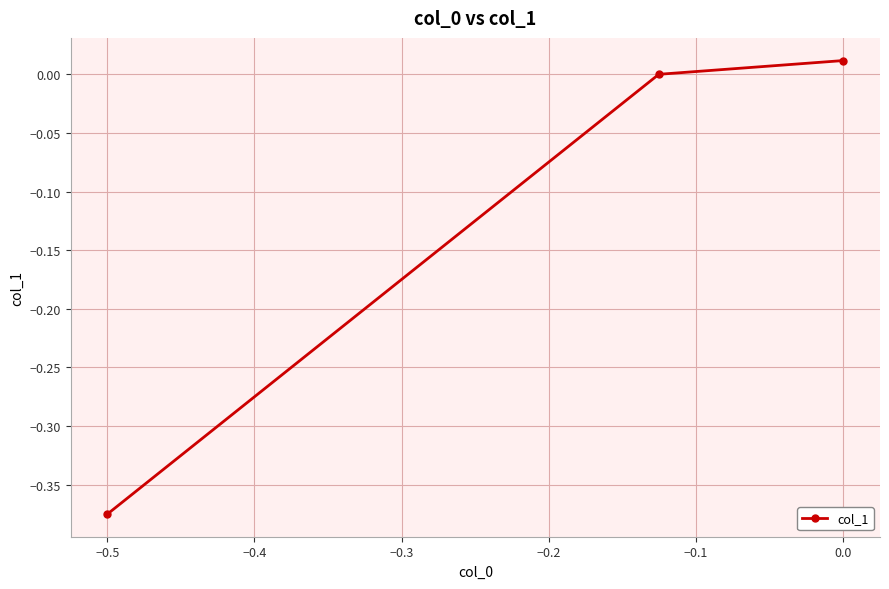

What is the sum of all values?

-0.4